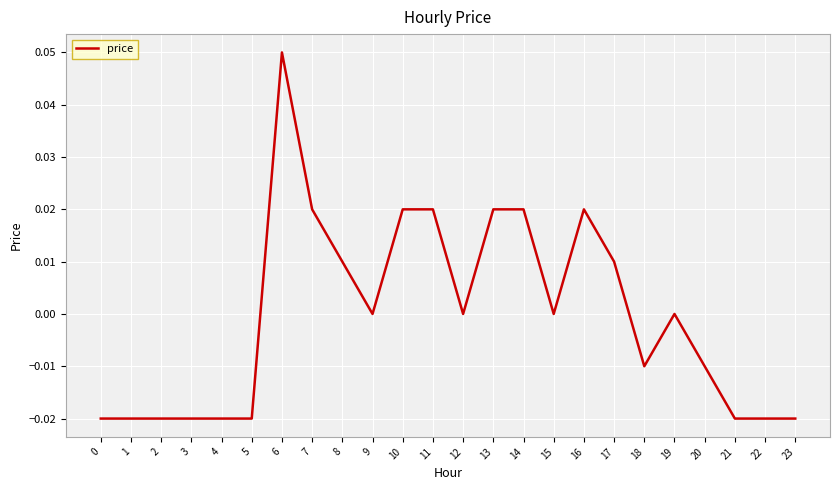

Which category has the highest value across all series?

6